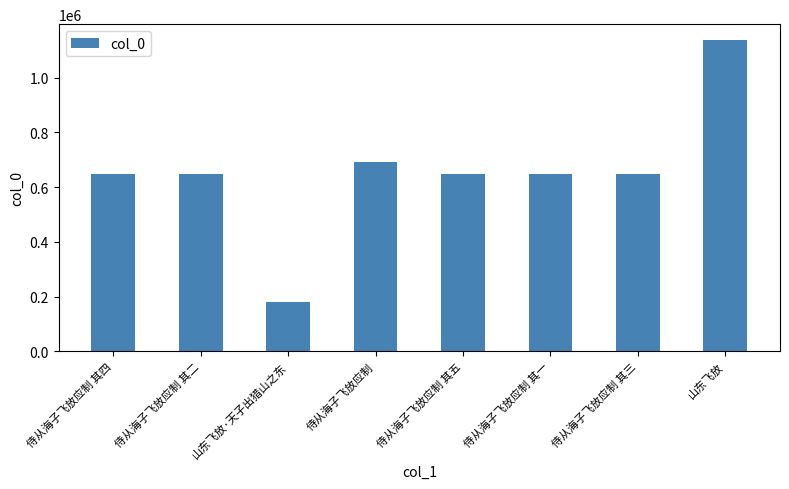

What is the label of the 7th bar from the left?

侍从海子飞放应制 其三